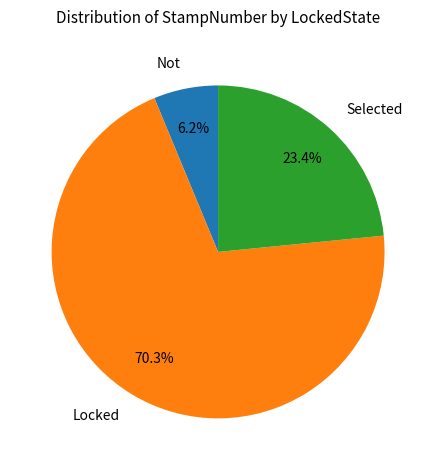

Which category accounts for the majority?

Locked